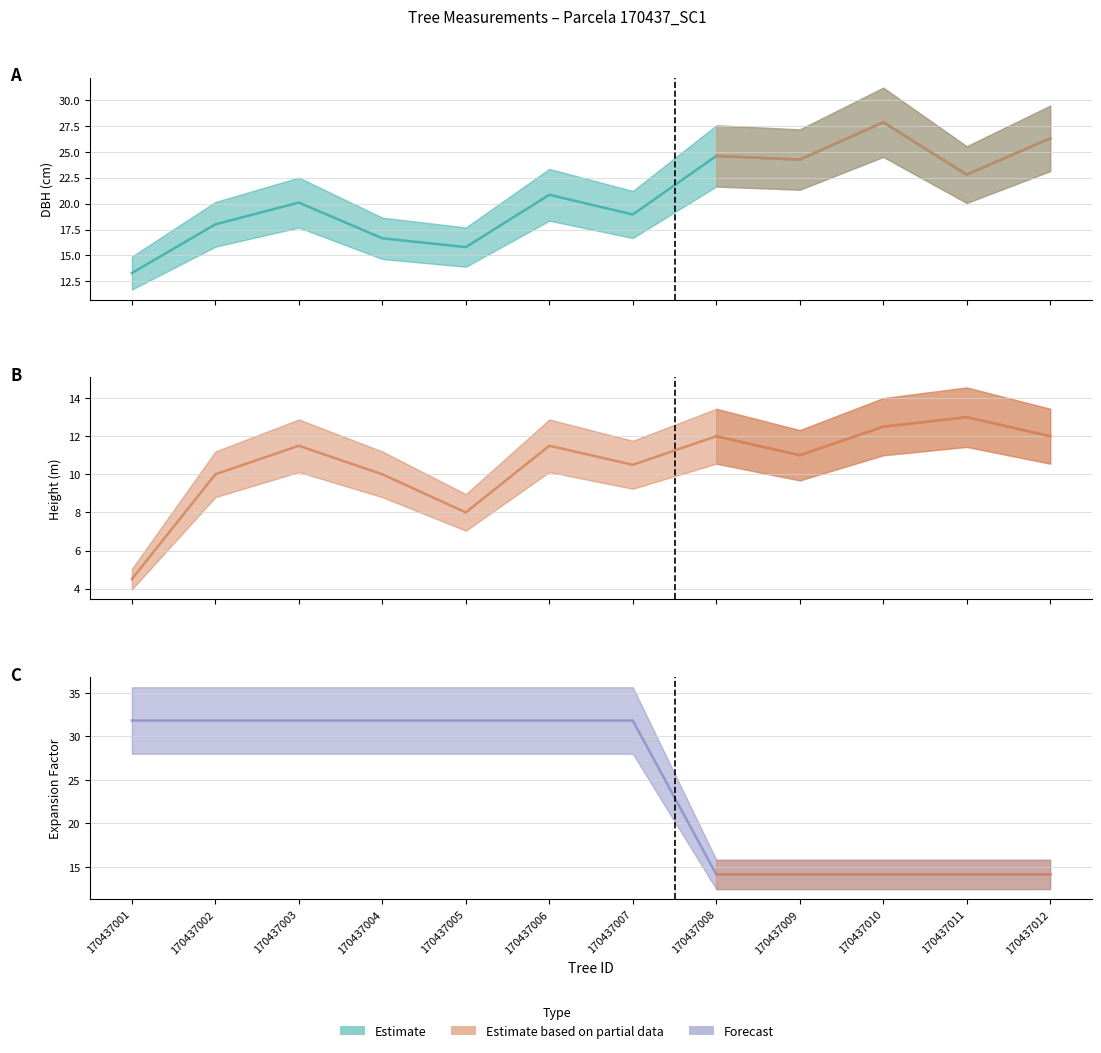

True or false: h (mean) and factor_expansion (mean) intersect in this chart.

False